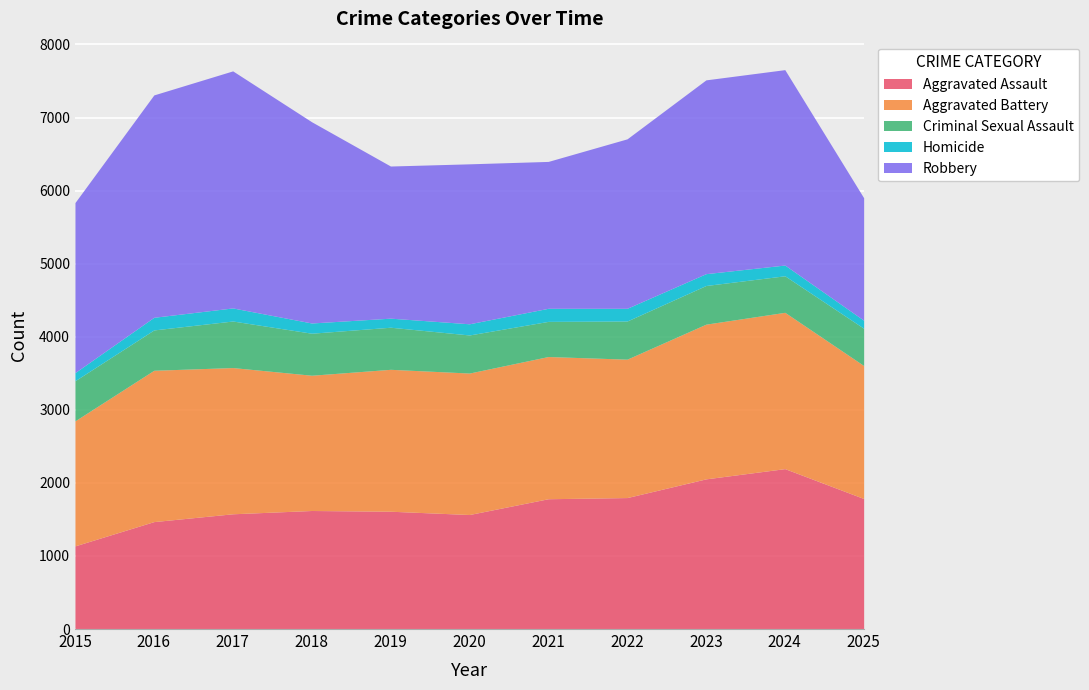

At which category is the sum across all series the highest?

2024